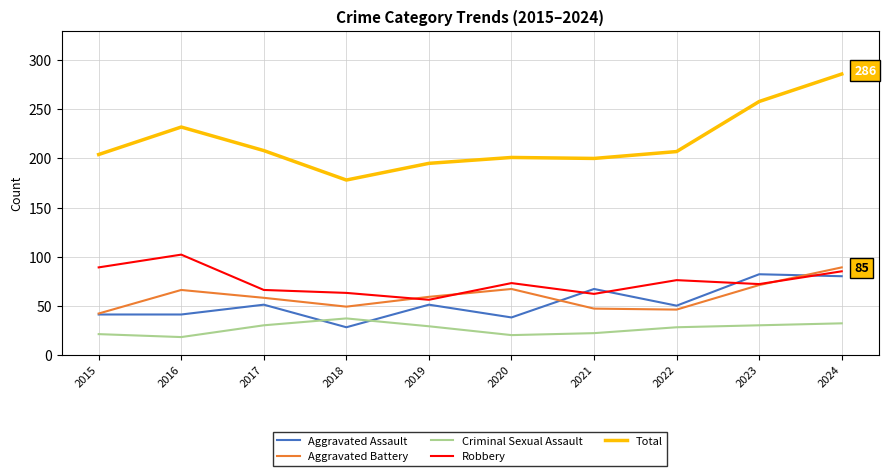

Is the value of Criminal Sexual Assault at 2018 greater than the value of Robbery at 2021?

No